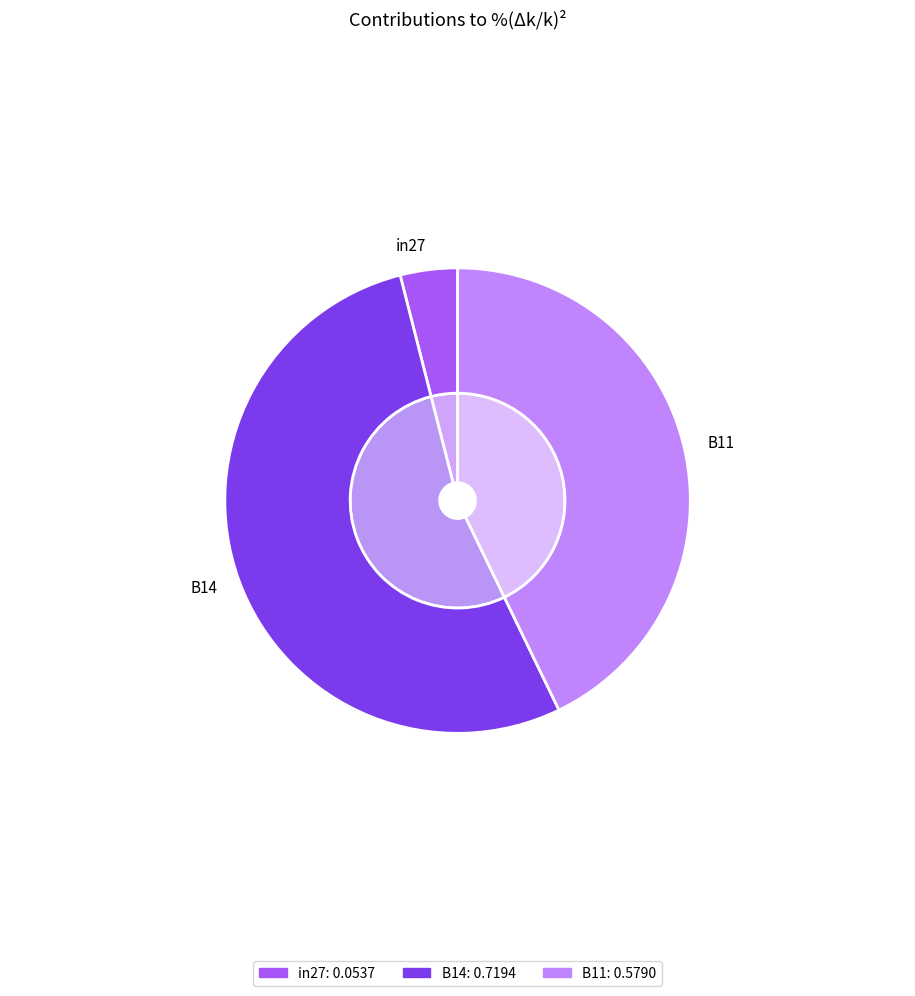

What is the smallest slice in the pie chart?

in27